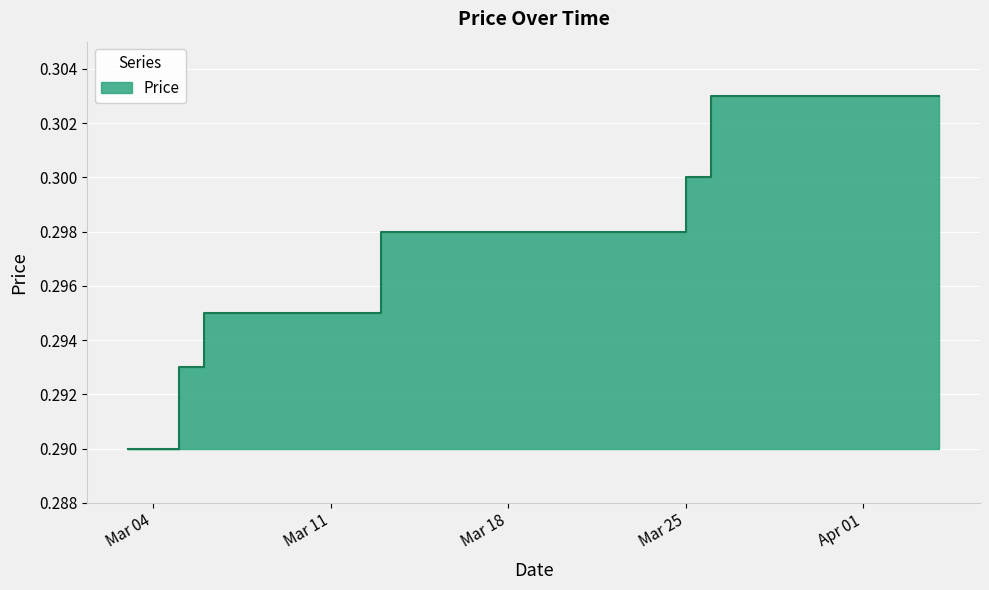

The chart shows a value of 0.3 at 2025-04-02. True or false?

True